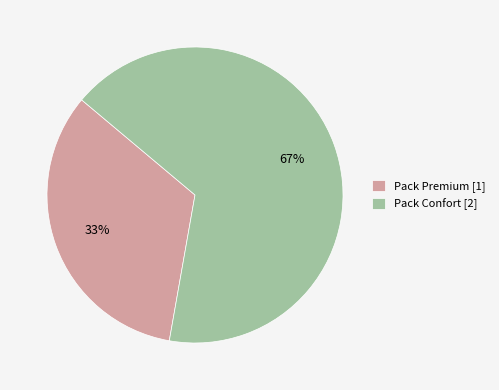

Count the number of slices in the pie.

2